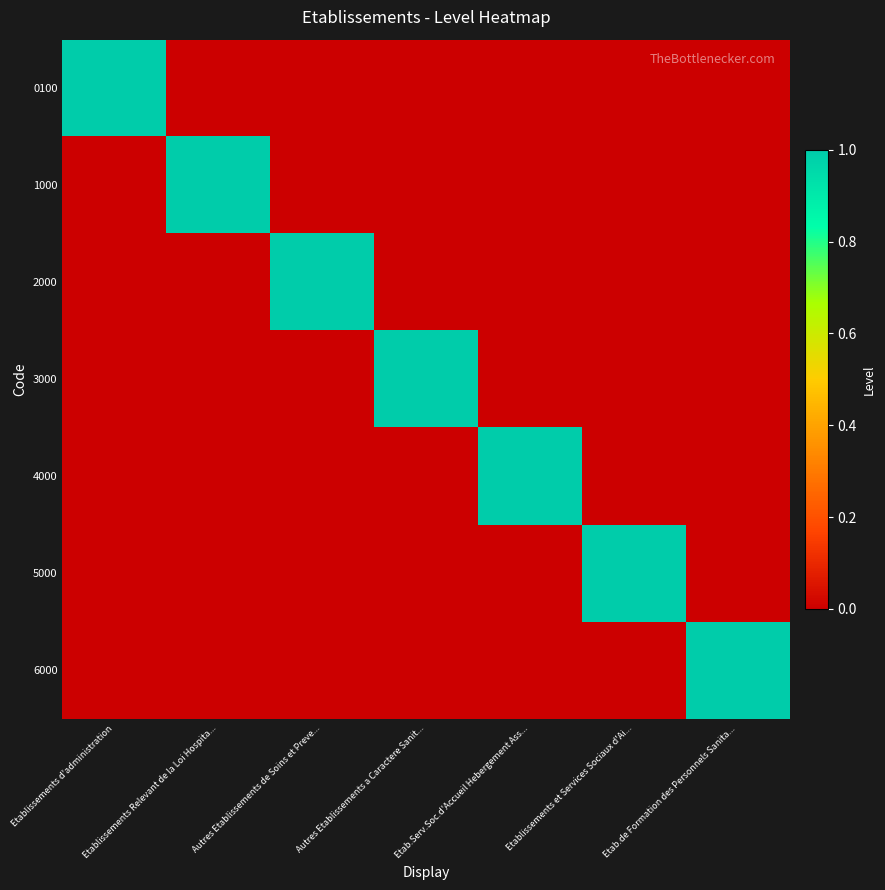

Which series has the largest total across all categories?

0100